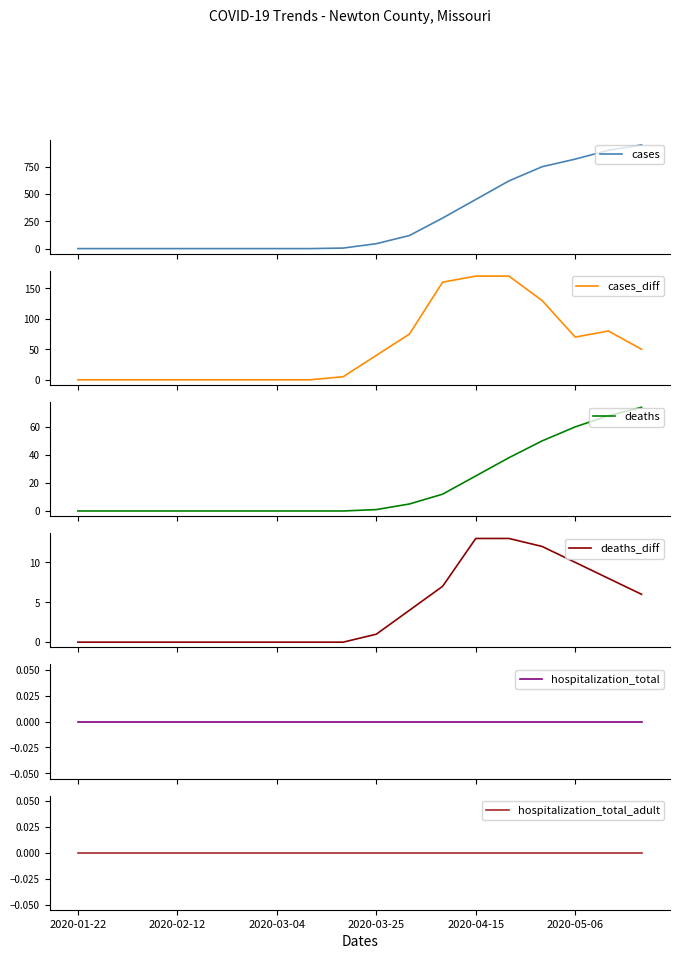

Reading left to right, what are all the values shown in this chart?

cases: 0	0	0	0	0	0	0	0	5	45	120	280	450	620	750	820	900	950
cases_diff: 0	0	0	0	0	0	0	0	5	40	75	160	170	170	130	70	80	50
deaths: 0	0	0	0	0	0	0	0	0	1	5	12	25	38	50	60	68	74
deaths_diff: 0	0	0	0	0	0	0	0	0	1	4	7	13	13	12	10	8	6
hospitalization_total: 0	0	0	0	0	0	0	0	0	0	0	0	0	0	0	0	0	0
hospitalization_total_adult: 0	0	0	0	0	0	0	0	0	0	0	0	0	0	0	0	0	0